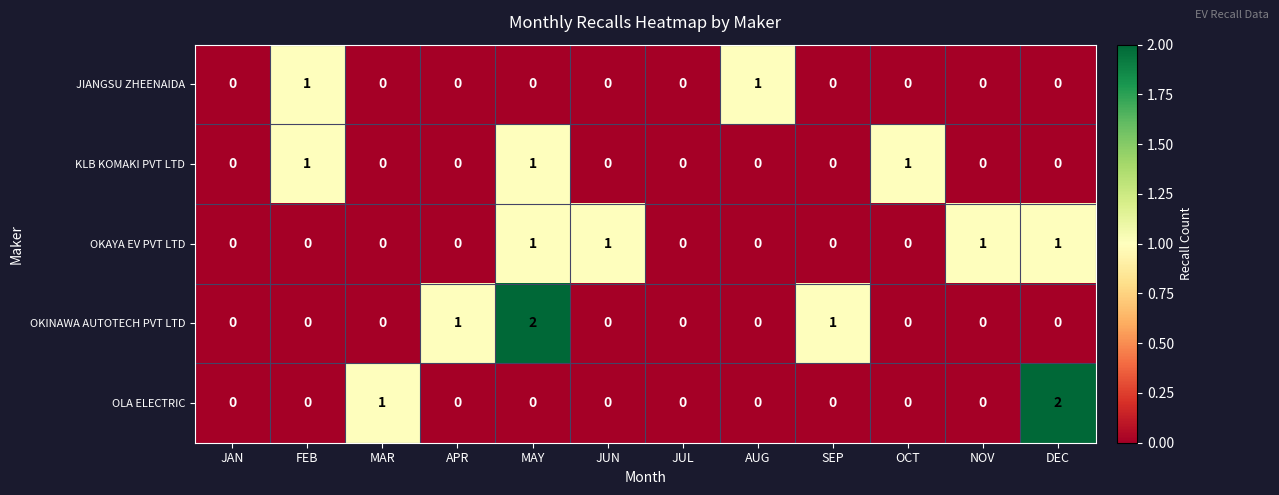

How many distinct data groups are displayed?

5